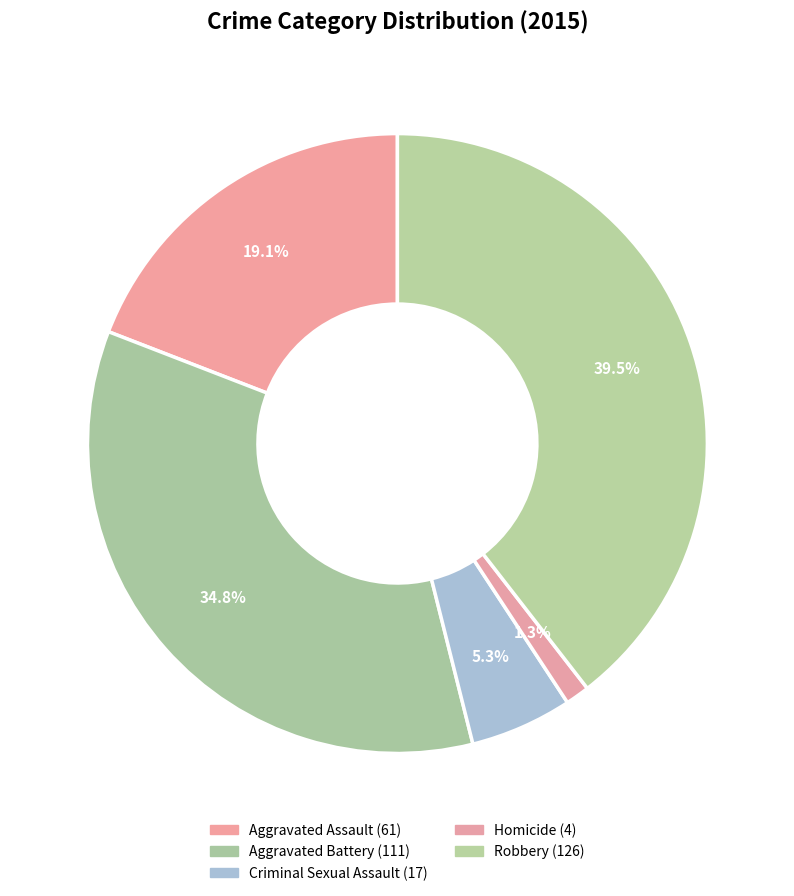

What is the change in value from Criminal Sexual Assault to Robbery?

+109